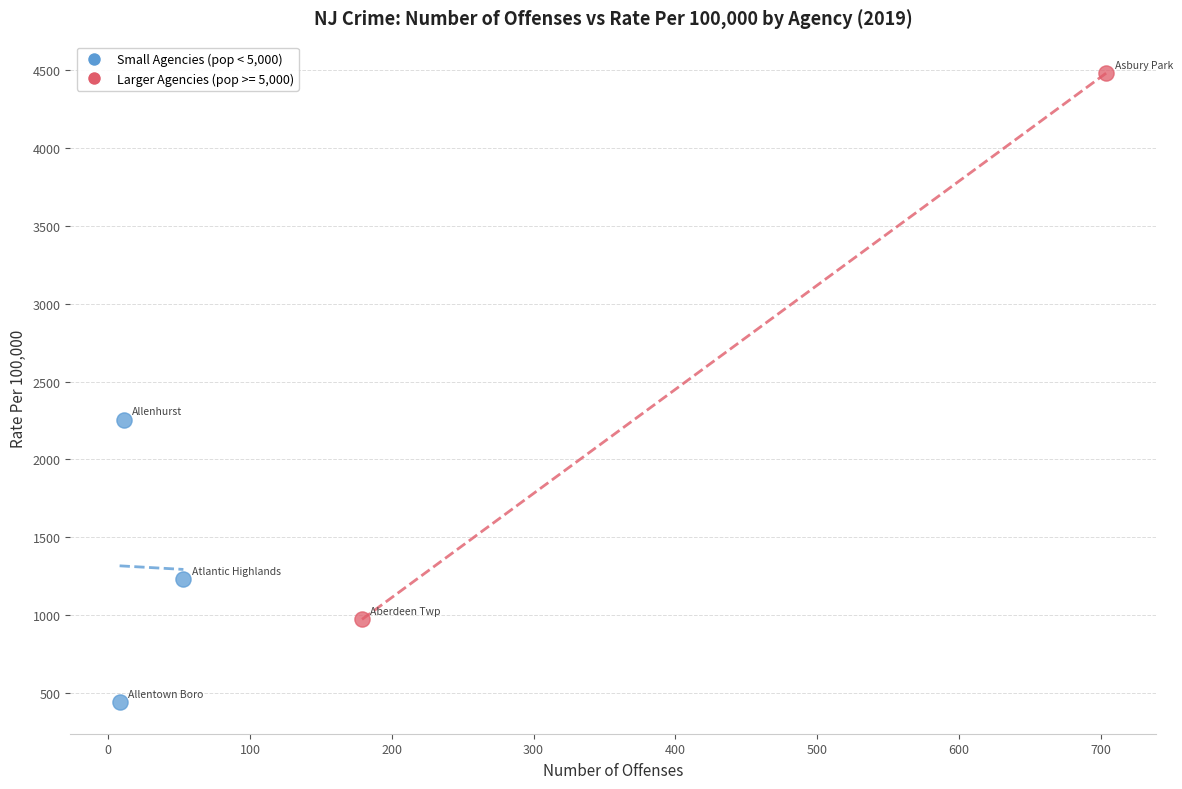

What are all the series names shown in the legend?

Small Agencies (pop < 5,000), Larger Agencies (pop >= 5,000)